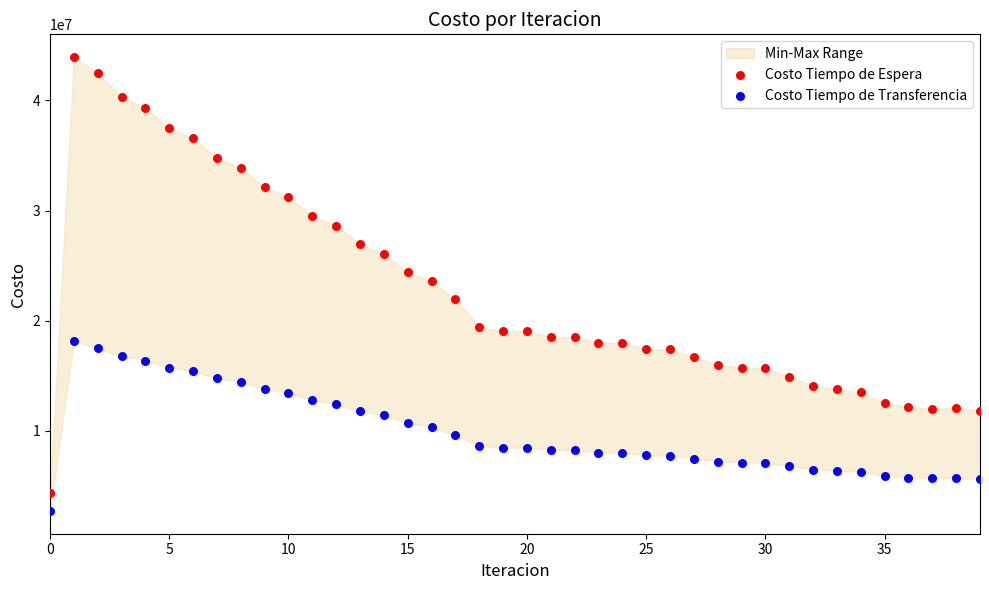

Which series has the largest Y range (max minus min)?

Costo Tiempo de Espera